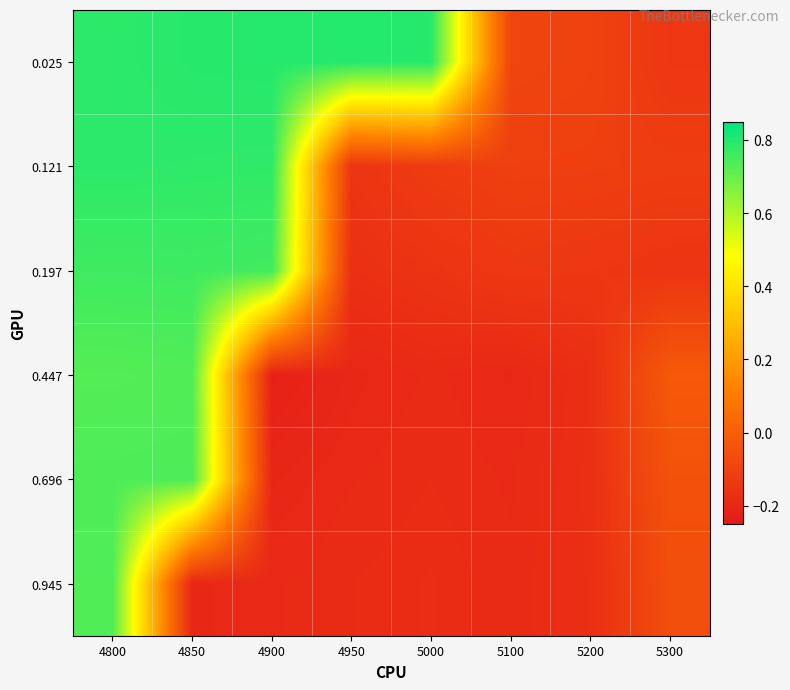

Between 5200 and 5000, which is larger?

5000